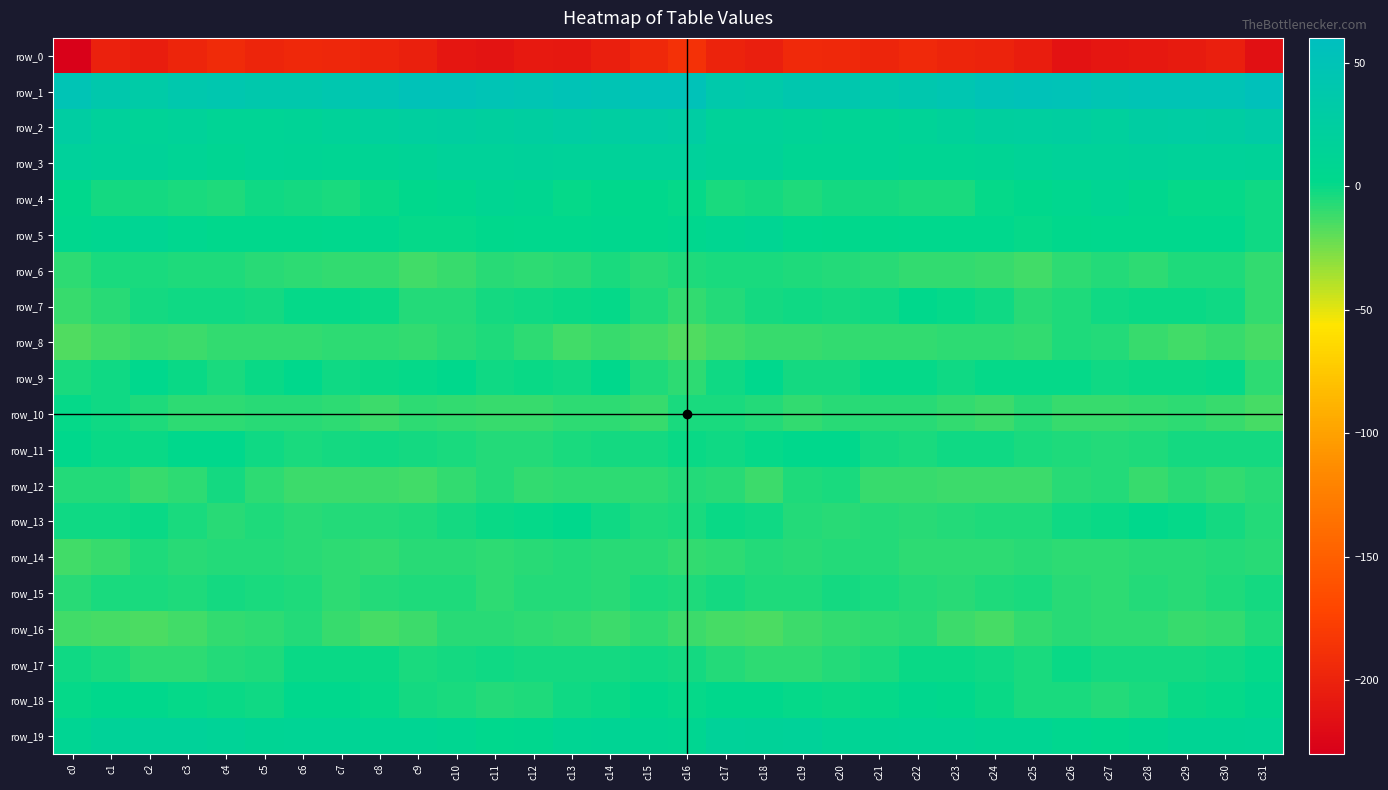

What is the average value of the row_16 series?

-10.5